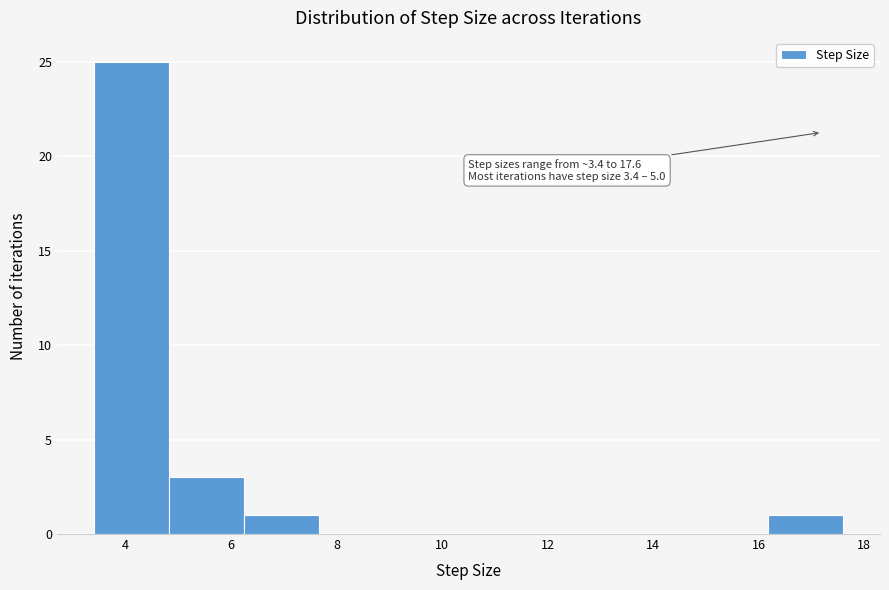

Over which range of the x-axis is the bar tallest?

3.4 to 4.8